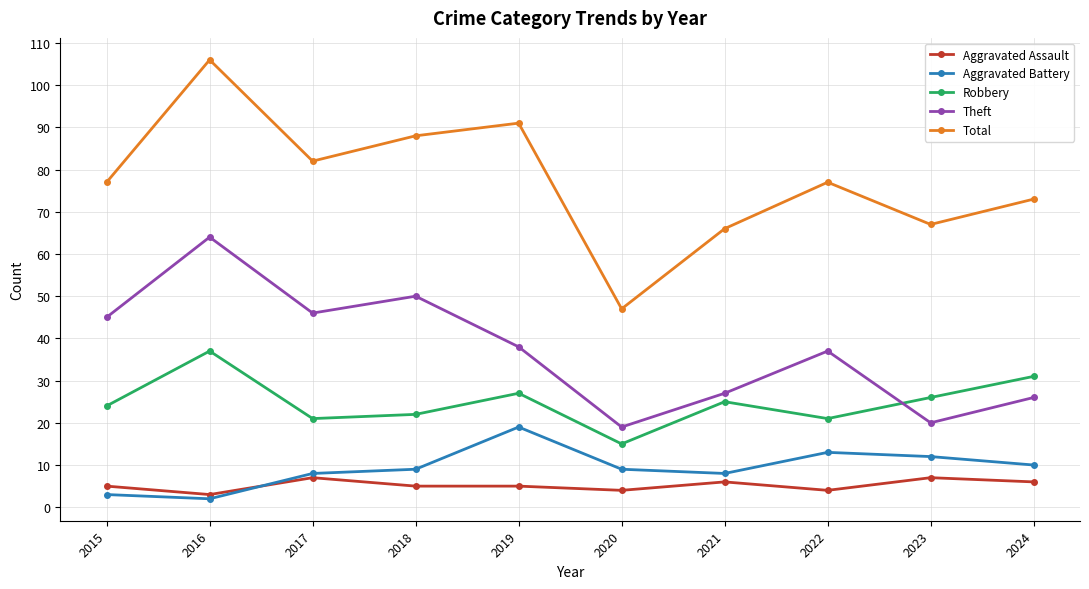

Which series changed the most between 2017 and 2023?

Theft